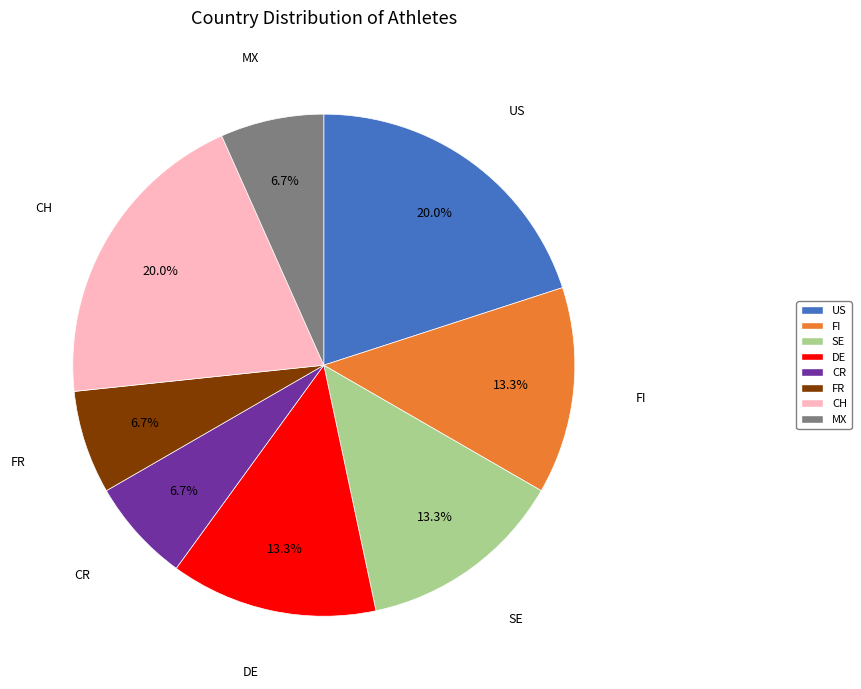

The US slice represents 20% of the pie. True or false?

True